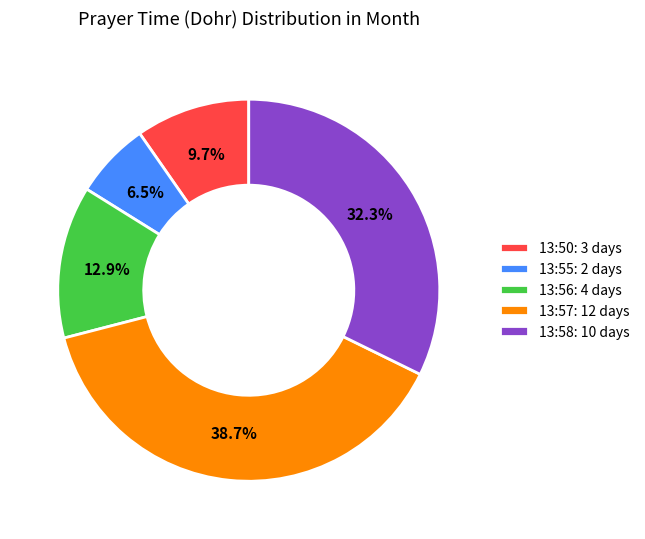

Which has a higher value, 13:50: 3 days or 13:55: 2 days?

13:50: 3 days